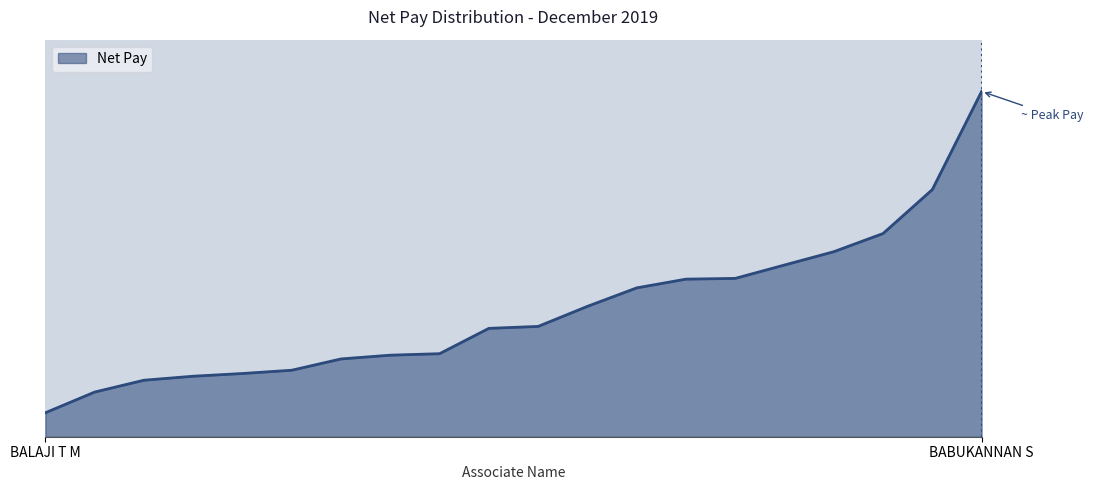

Does the chart display data point markers on the line(s)?

No